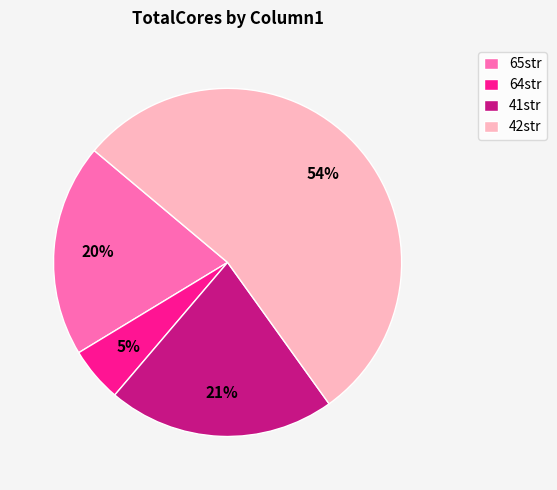

What is the ratio of the value at 41str to the value at 42str?

0.4